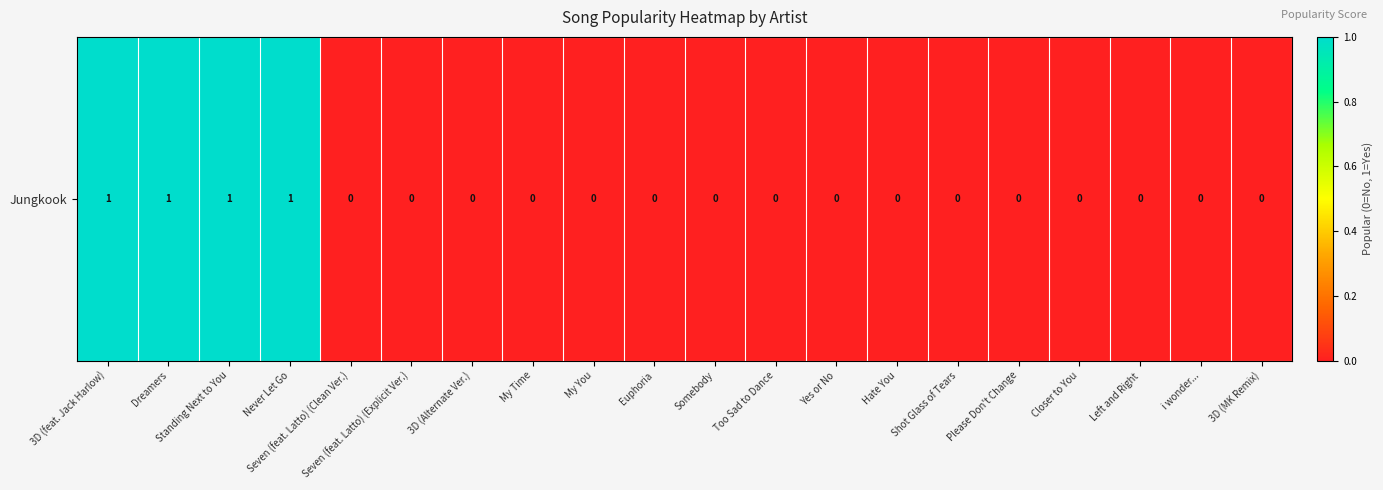

Rank the categories by value from highest to lowest.

3D (feat. Jack Harlow), Dreamers, Standing Next to You, Never Let Go, Seven (feat. Latto) (Clean Ver.), Seven (feat. Latto) (Explicit Ver.), 3D (Alternate Ver.), My Time, My You, Euphoria, Somebody, Too Sad to Dance, Yes or No, Hate You, Shot Glass of Tears, Please Don't Change, Closer to You, Left and Right, i wonder..., 3D (MK Remix)